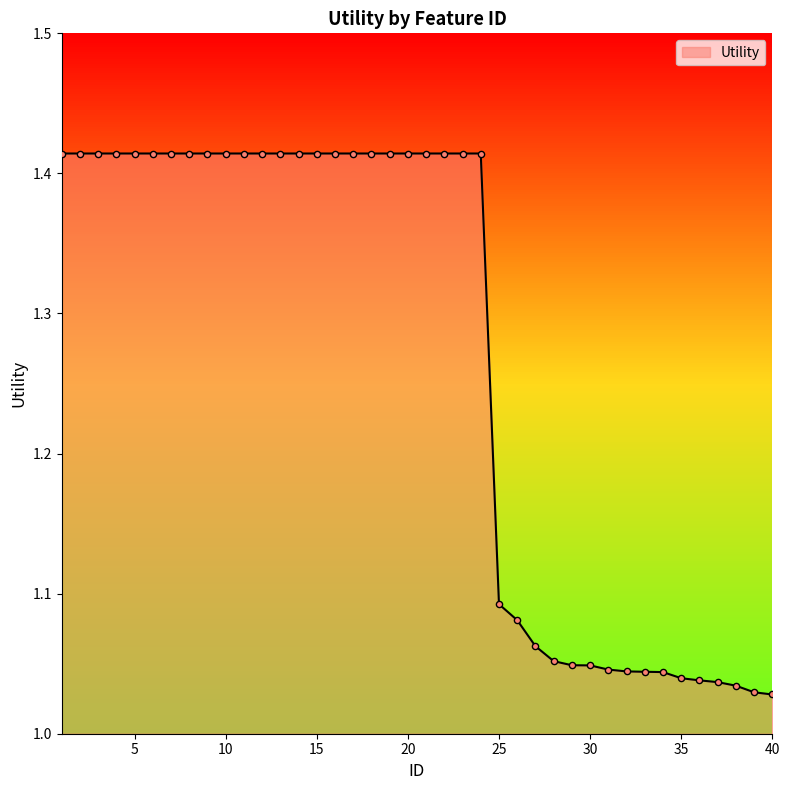

How many lines are shown in the chart?

1